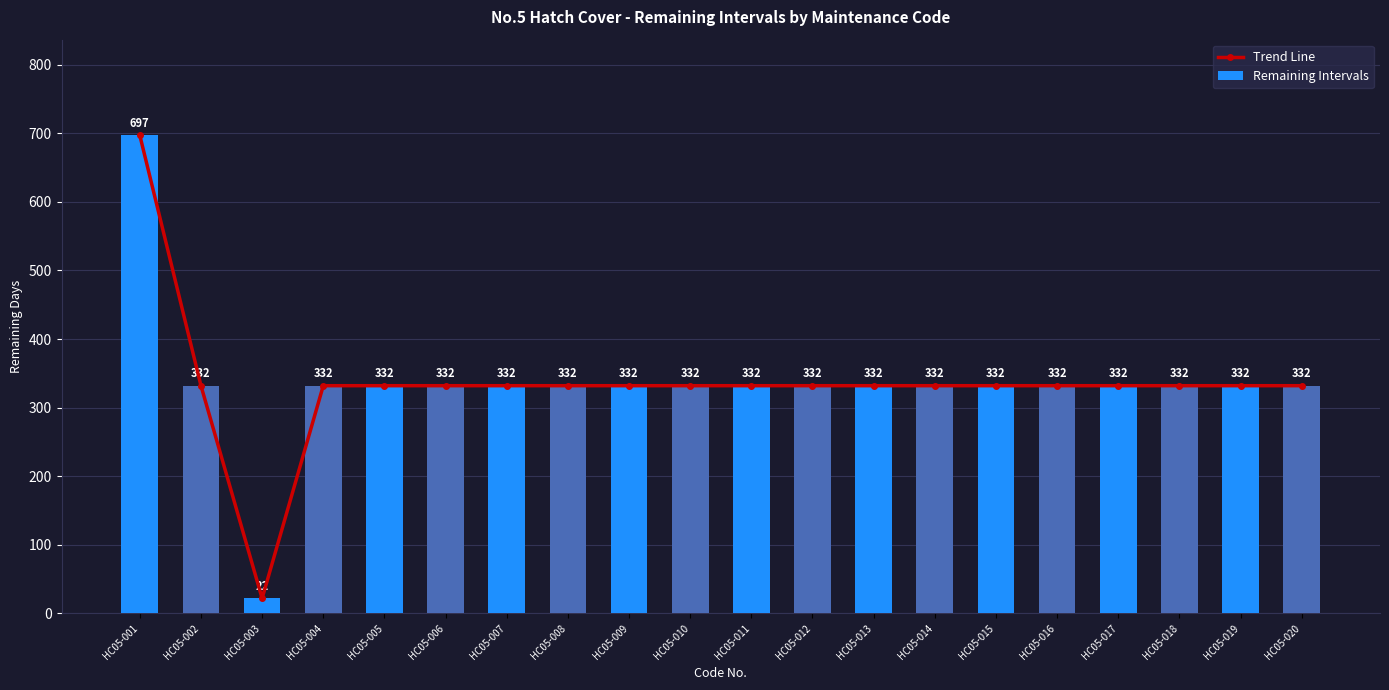

Which has a higher value, HC05-007 or HC05-015?

HC05-007